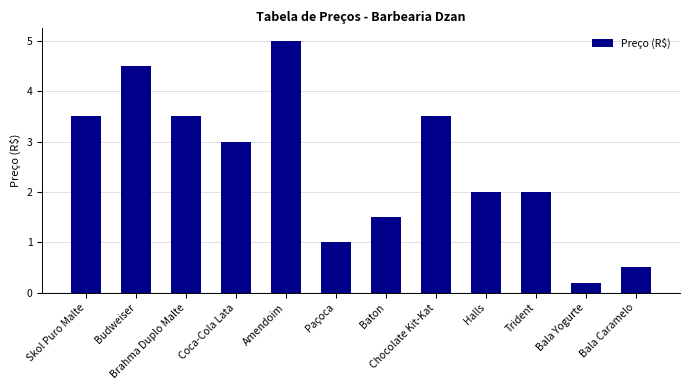

Reading left to right, transcribe all the data shown in this chart.

3.5	4.5	3.5	3.0	5.0	1.0	1.5	3.5	2.0	2.0	0.2	0.5